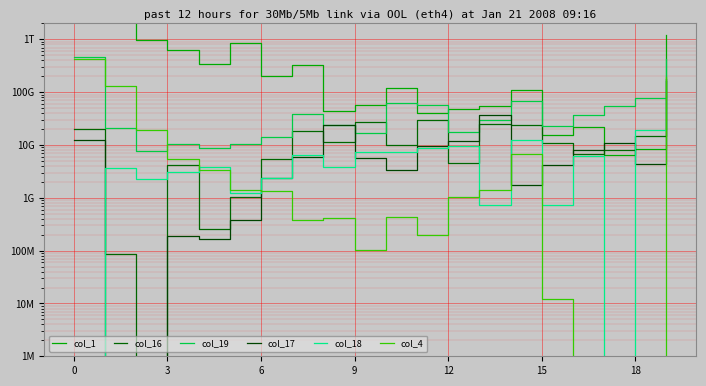

Does the chart display data point markers on the line(s)?

No